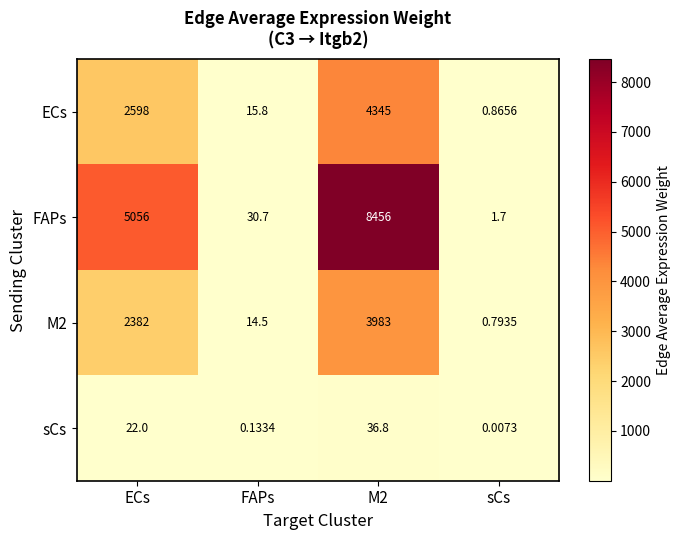

Where is sCs nearest to the value 18?

ECs